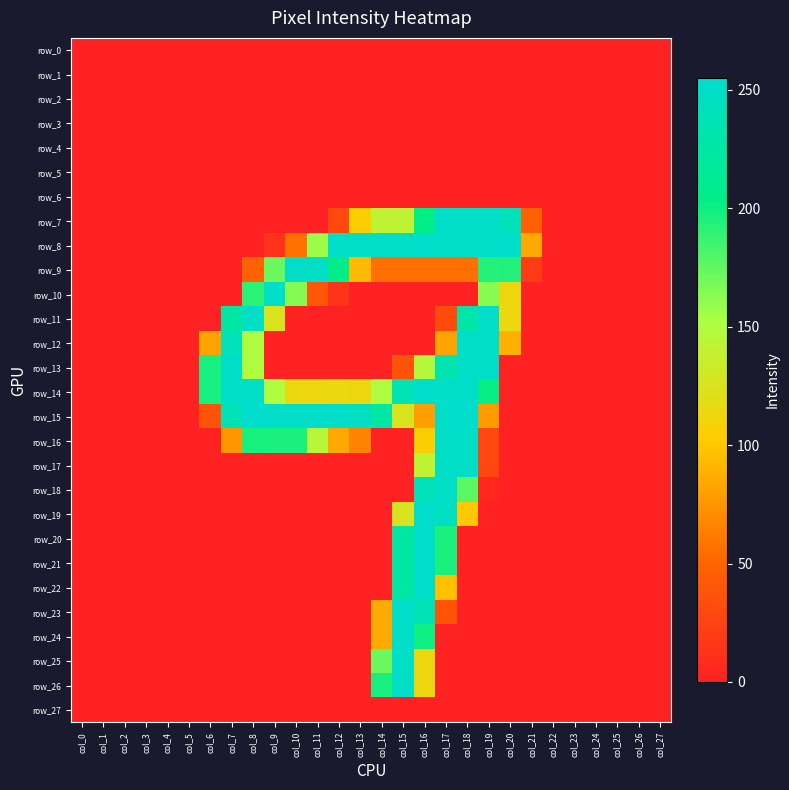

The row_8 series shows 7 at col_9. True or false?

False